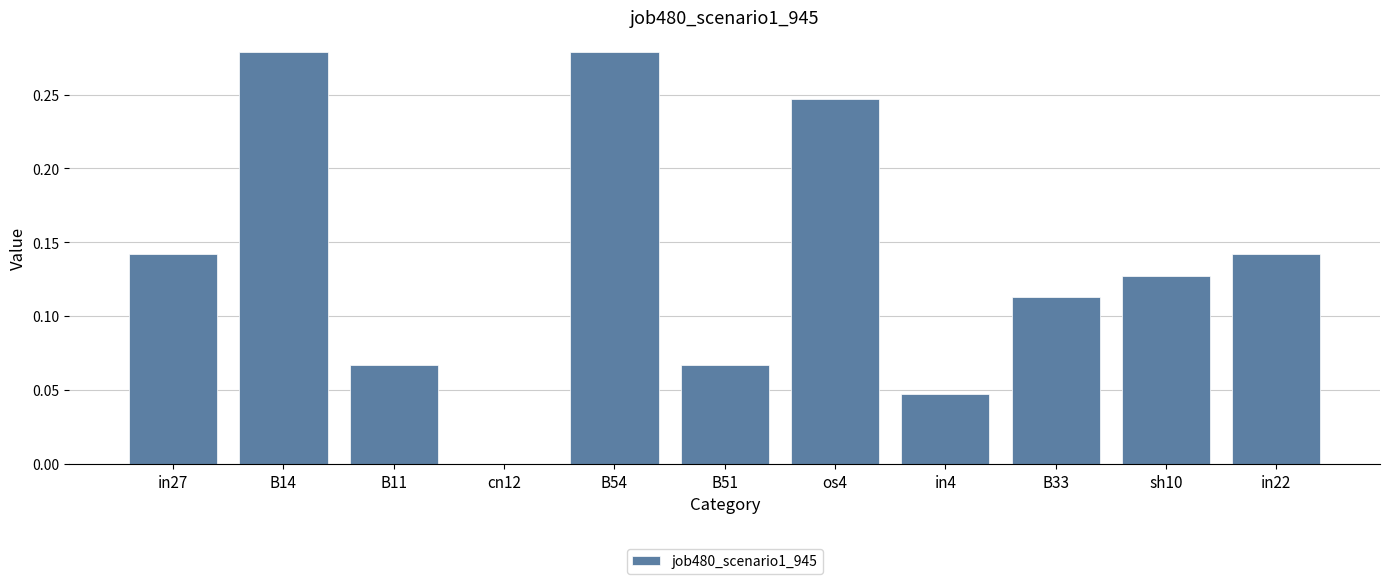

True or false: the data shows 0.2 at in22.

False